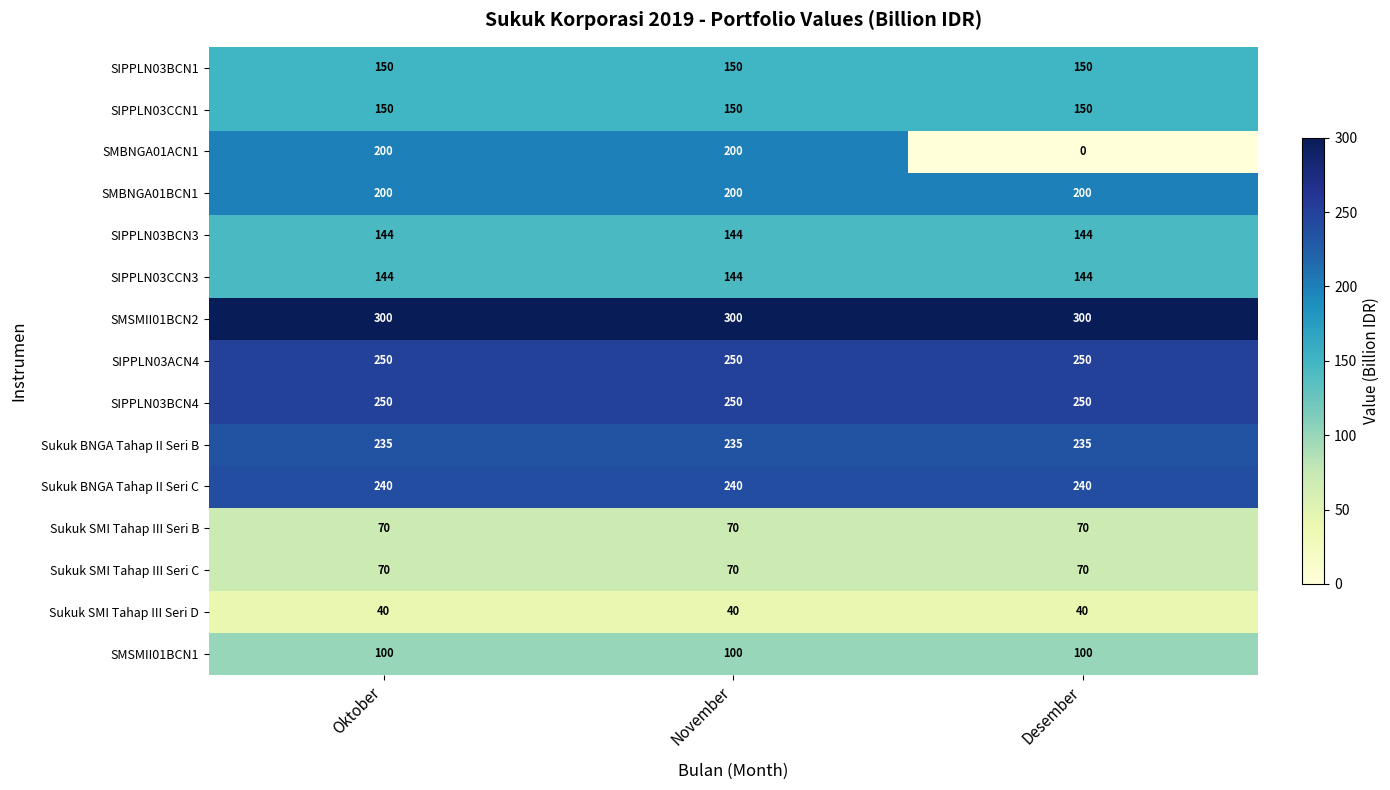

What is the average value of the SMBNGA01ACN1 series?

133